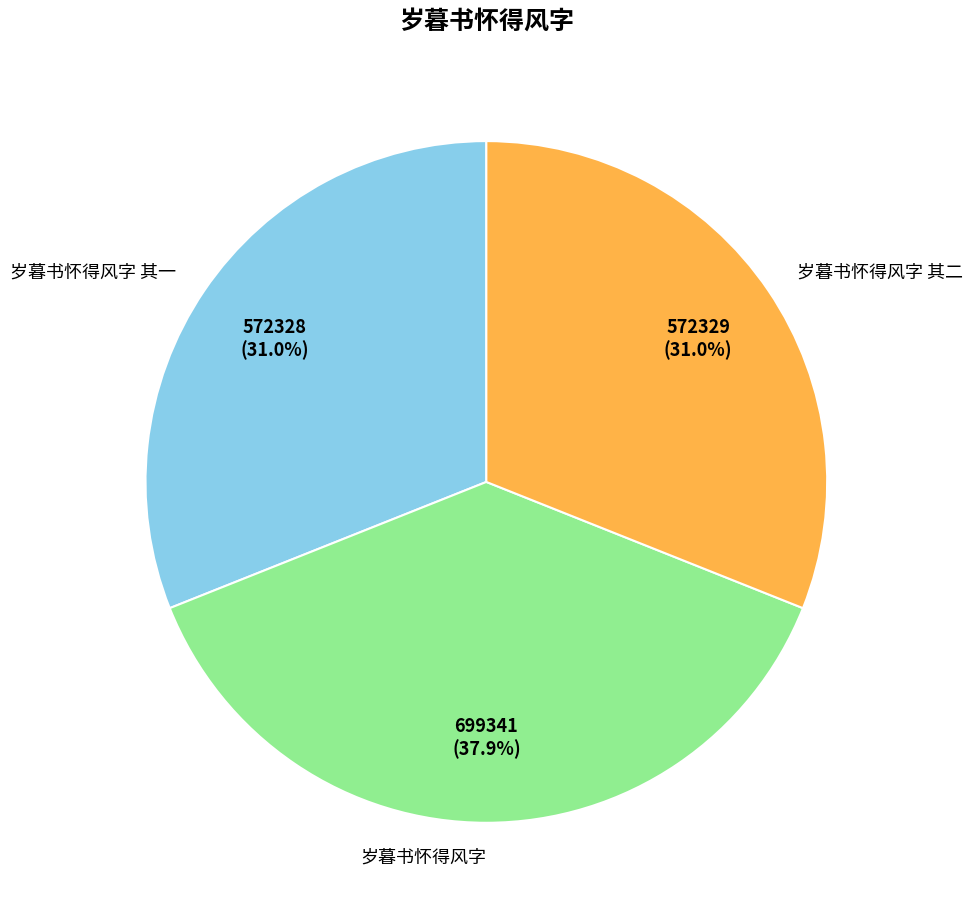

What percentage is the 岁暮书怀得风字 其二 slice, to the nearest percent?

31%